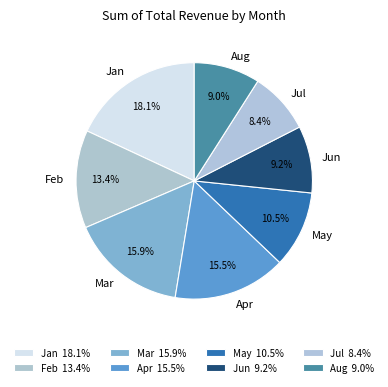

Is the sum of Feb and Jan greater than half?

No